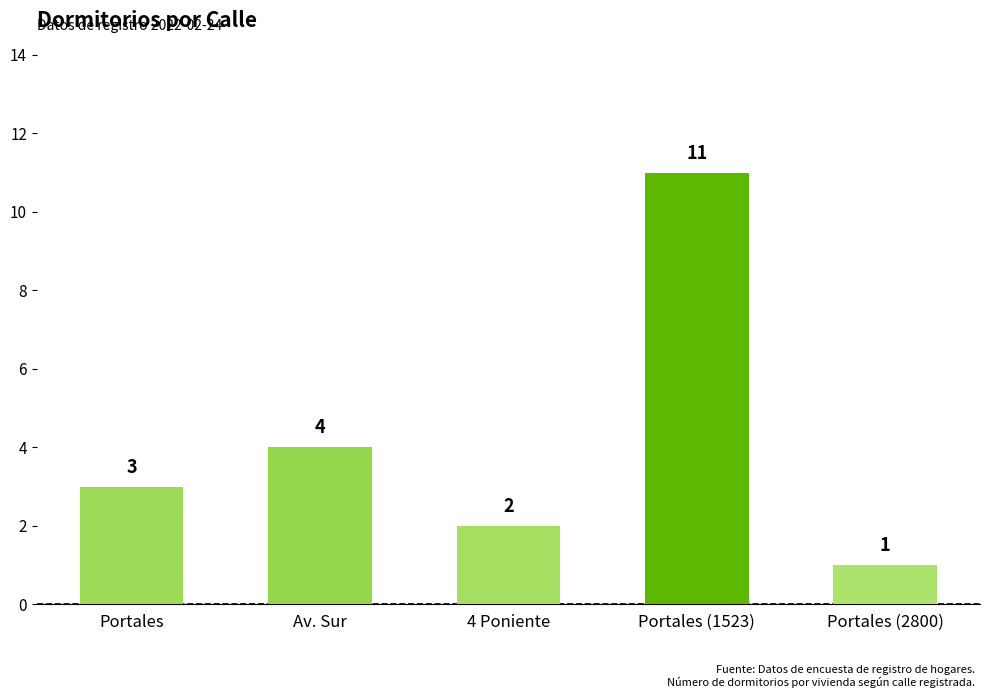

What is the label of the 1st bar from the right?

Portales (2800)